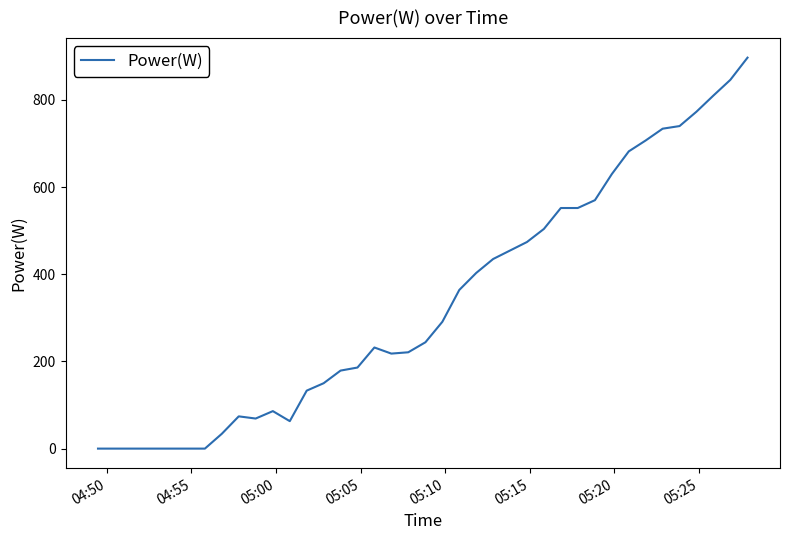

How many lines are shown in the chart?

1